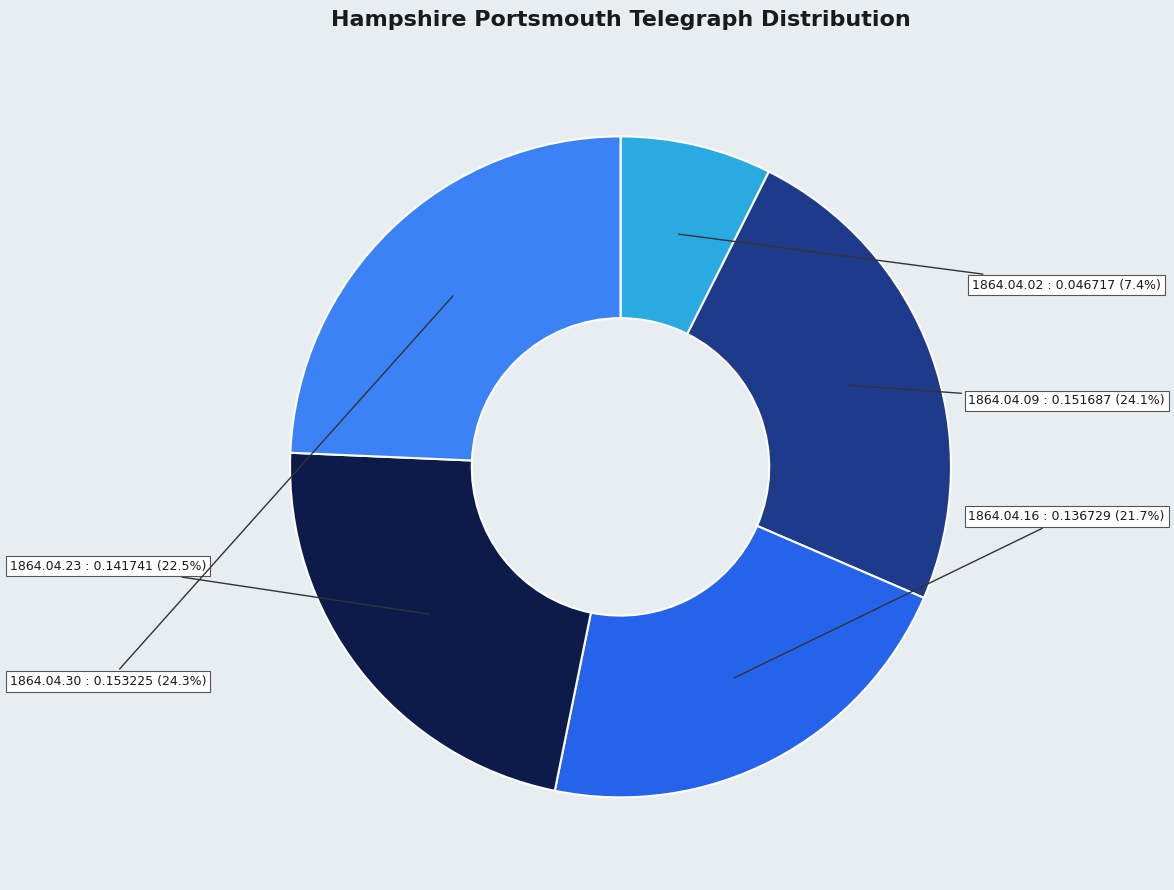

What is the smallest slice in the pie chart?

1864.04.02